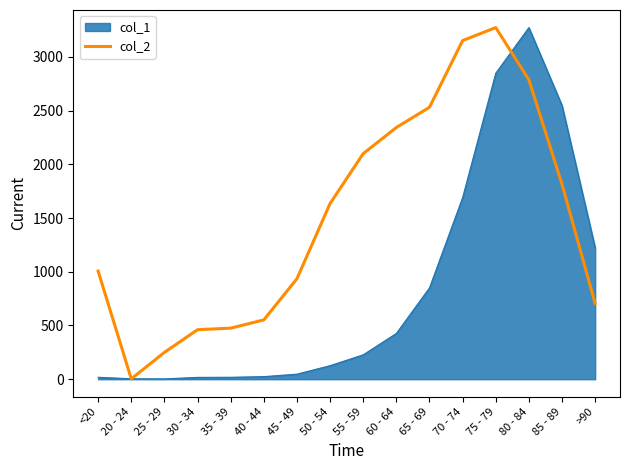

True or false: col_2 has a value of 1139.6 at >90.

False